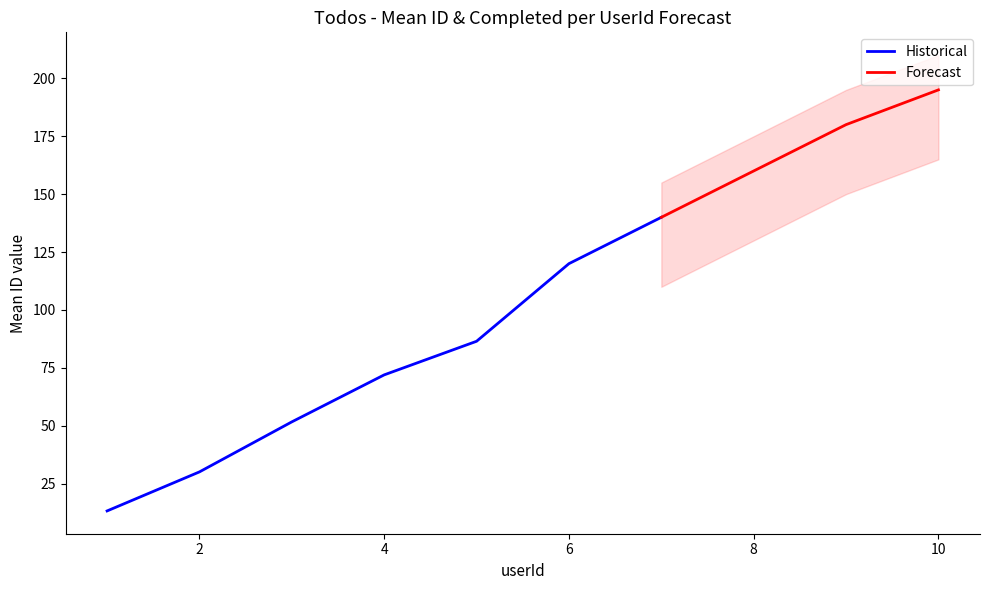

The value of Historical at 4 is 72.0. True or false?

True